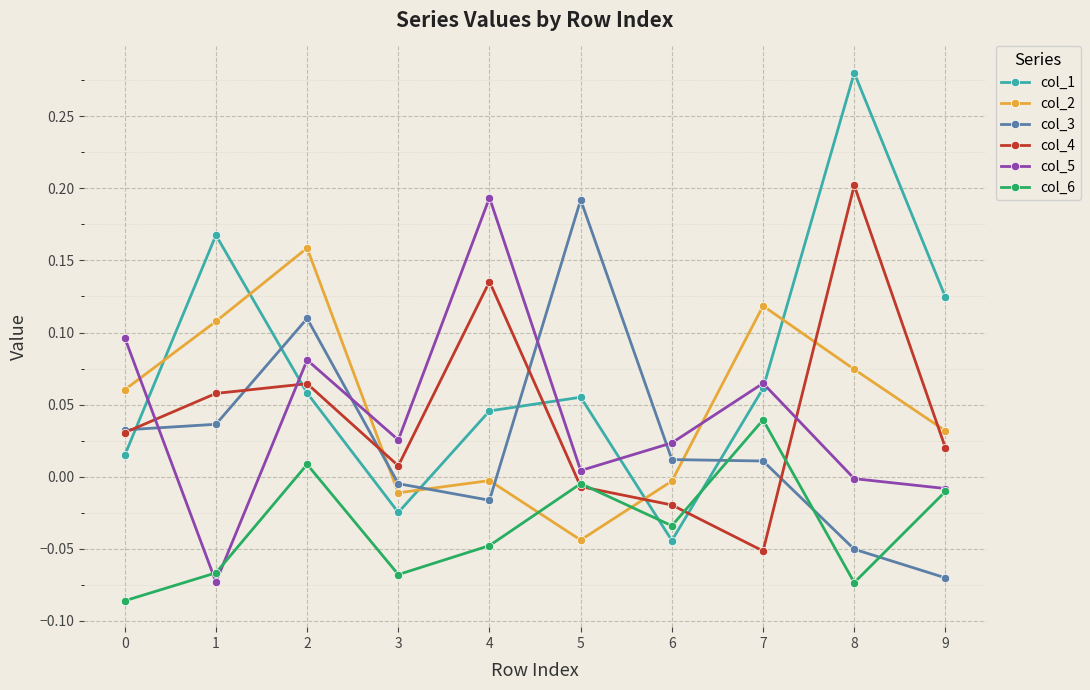

Where do col_4 and col_2 first cross each other?

2 and 3